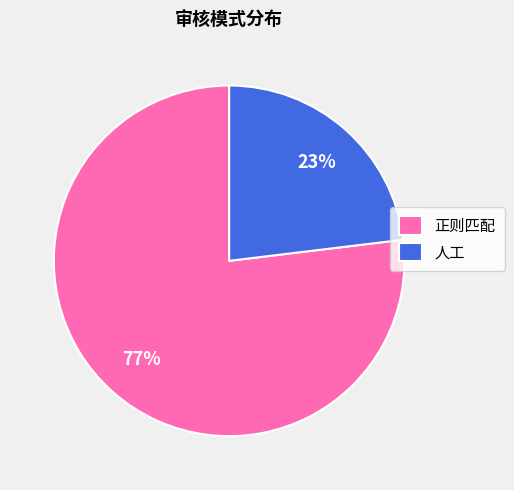

How many slices are in this pie chart?

2